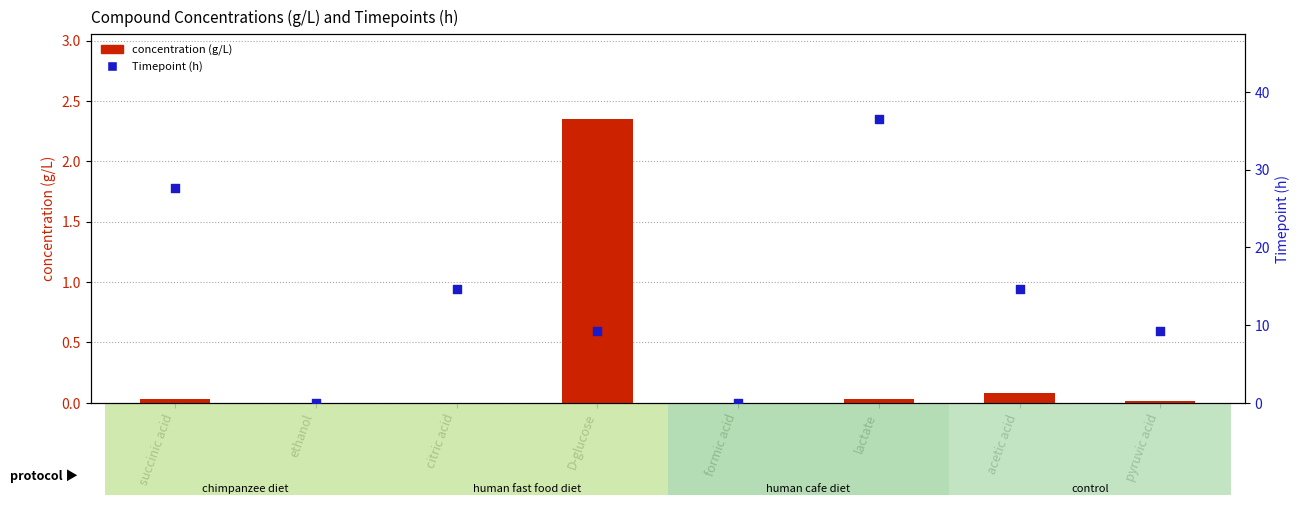

Is the value of concentration (g/L) at formic acid greater than the value of Timepoint (h) at acetic acid?

No